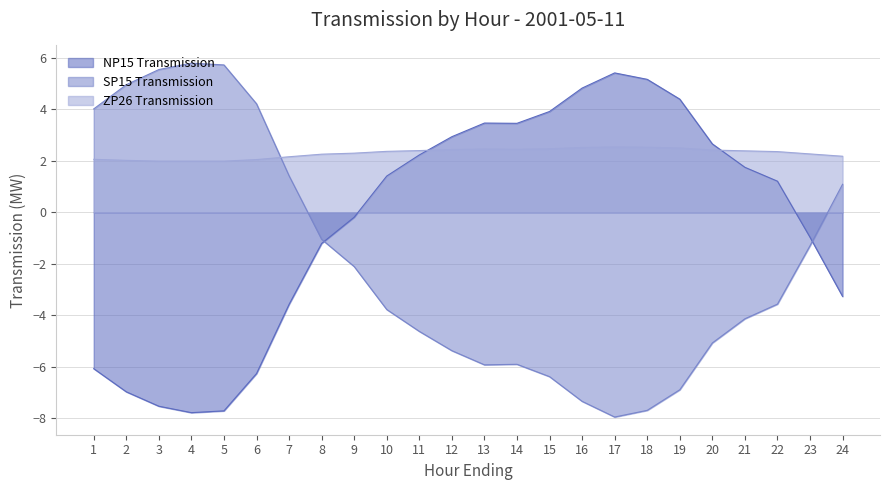

What is the average value of the ZP26 Transmission series?

2.3